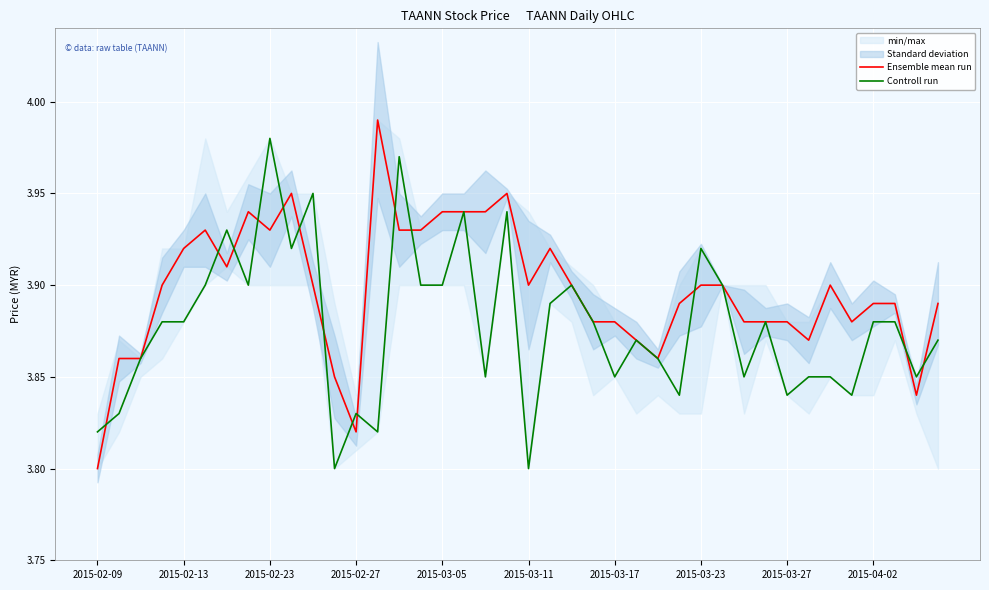

At which label does Controll run reach its peak?

2015-02-23